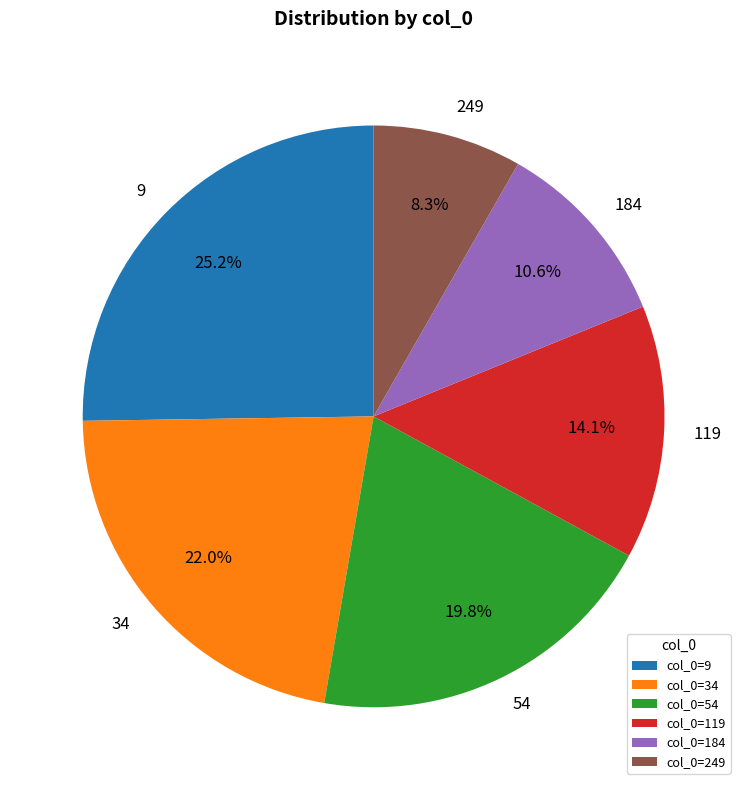

How many segments does this pie chart have?

6